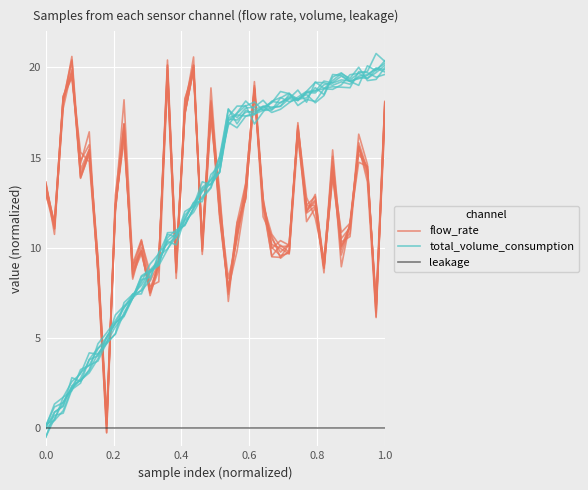

How many categories are shown in the chart?

40